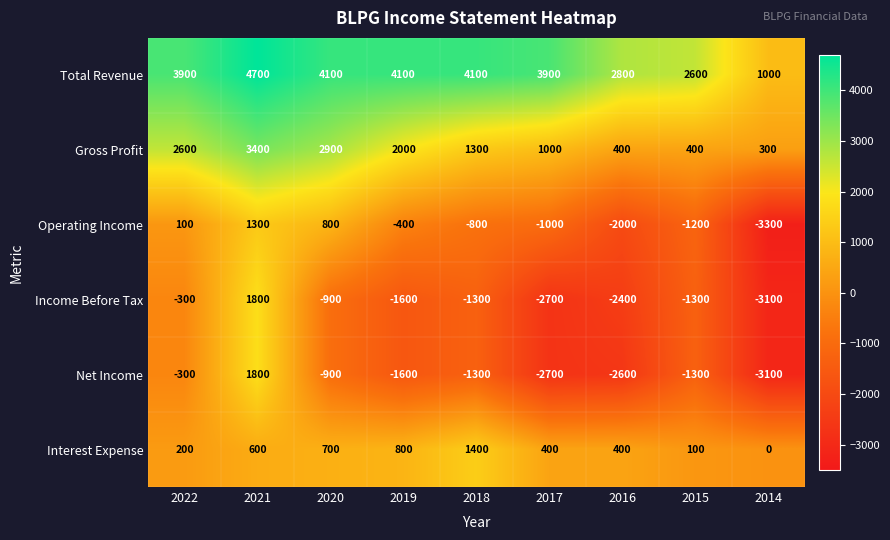

What is the difference between the maximum and minimum values in the Income Before Tax series?

4900